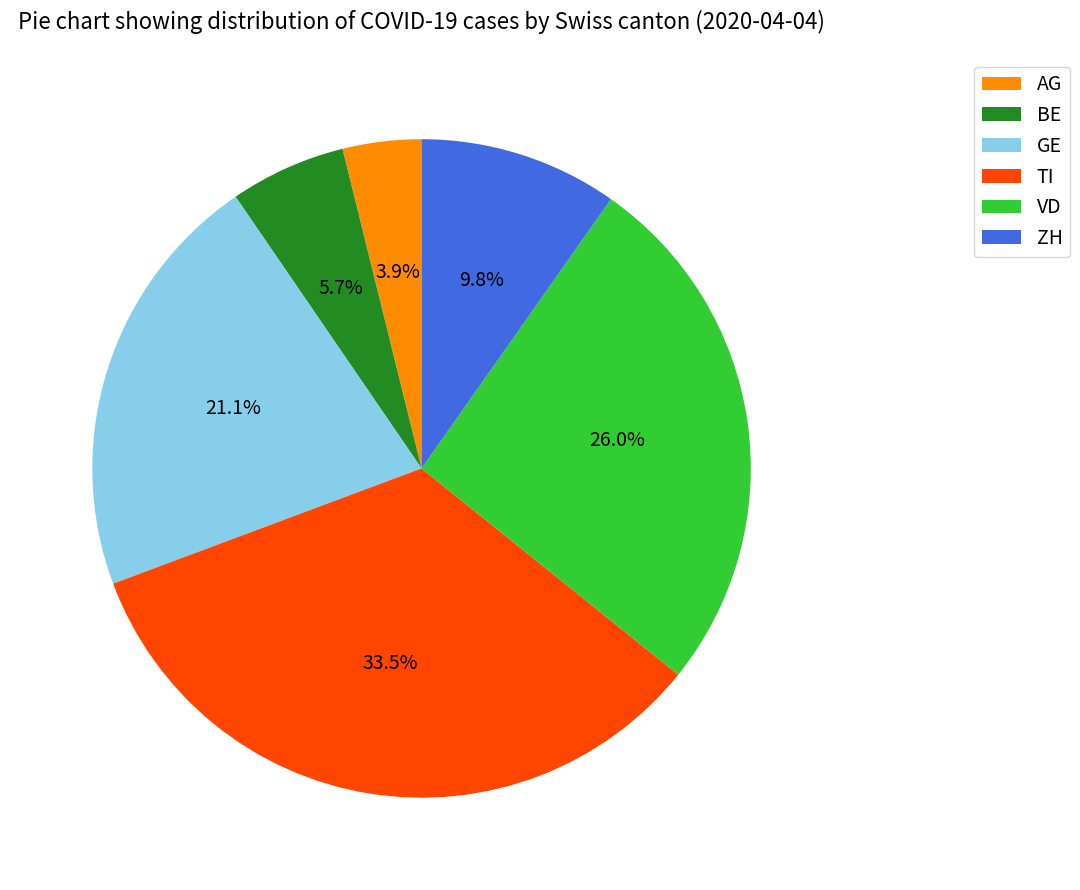

What percentage is the AG slice, to the nearest percent?

4%